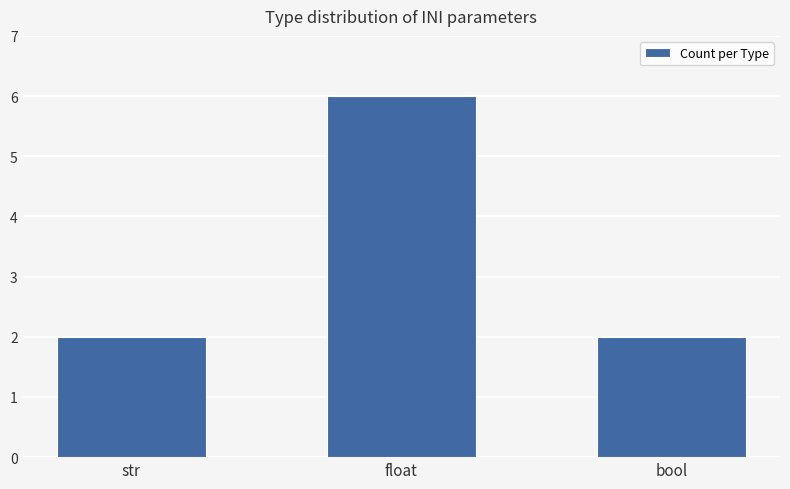

How many bars are there in total?

3